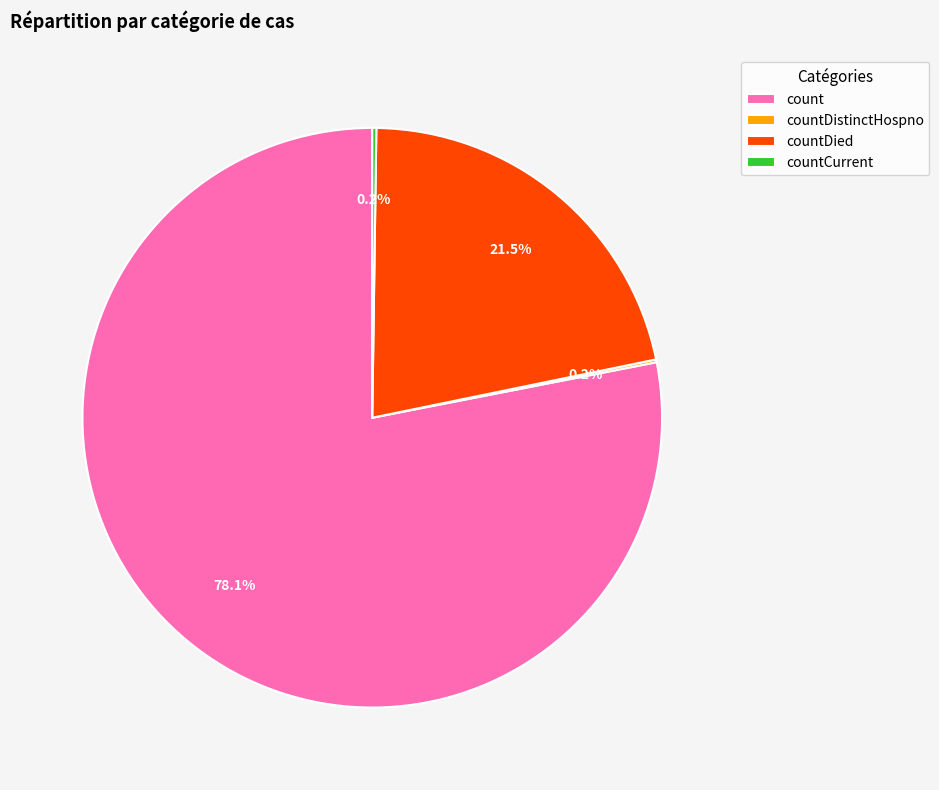

To the nearest percent, what is the average slice percentage?

25%